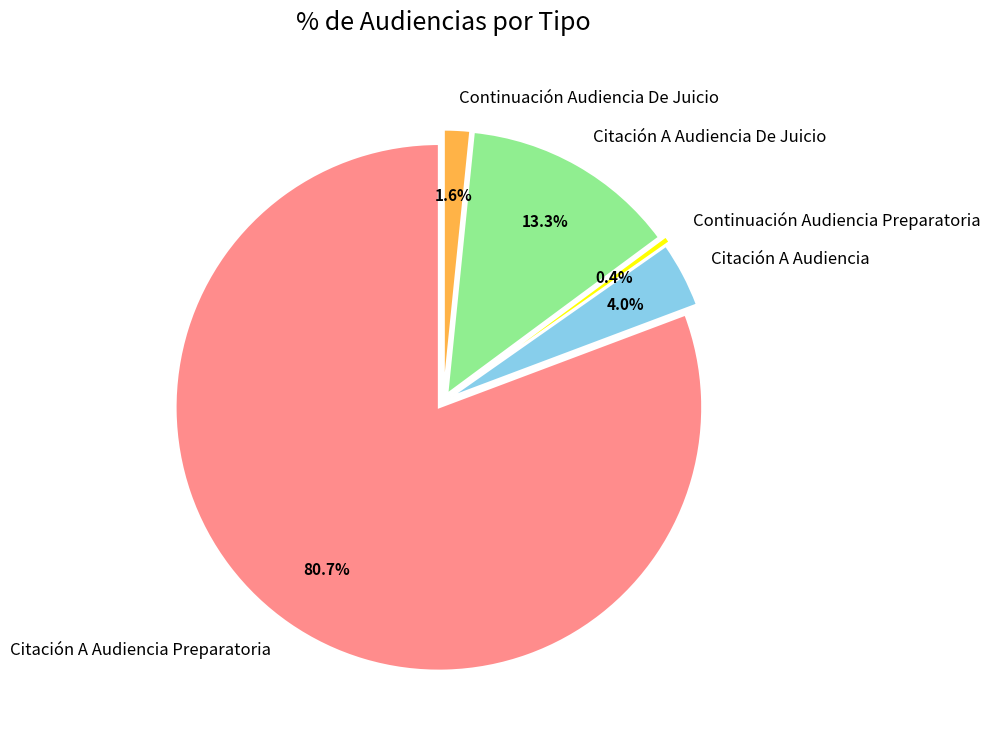

Which slice is the smallest?

Continuación Audiencia Preparatoria